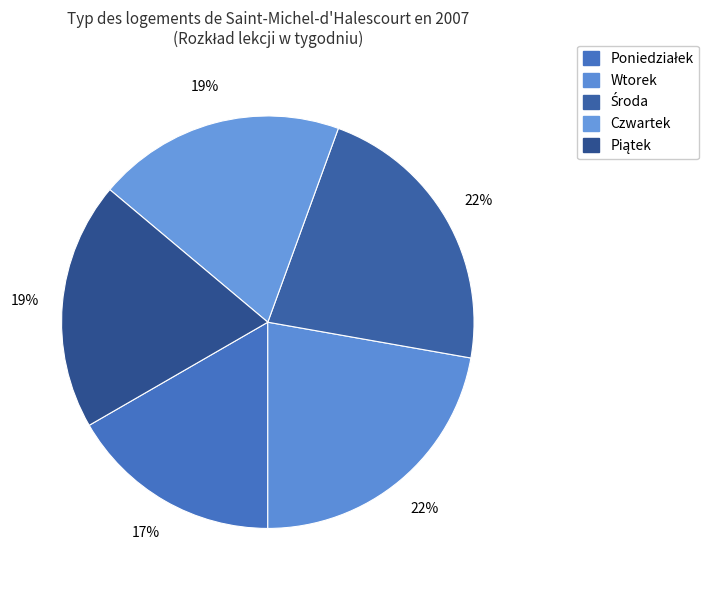

How many slices are in this pie chart?

5